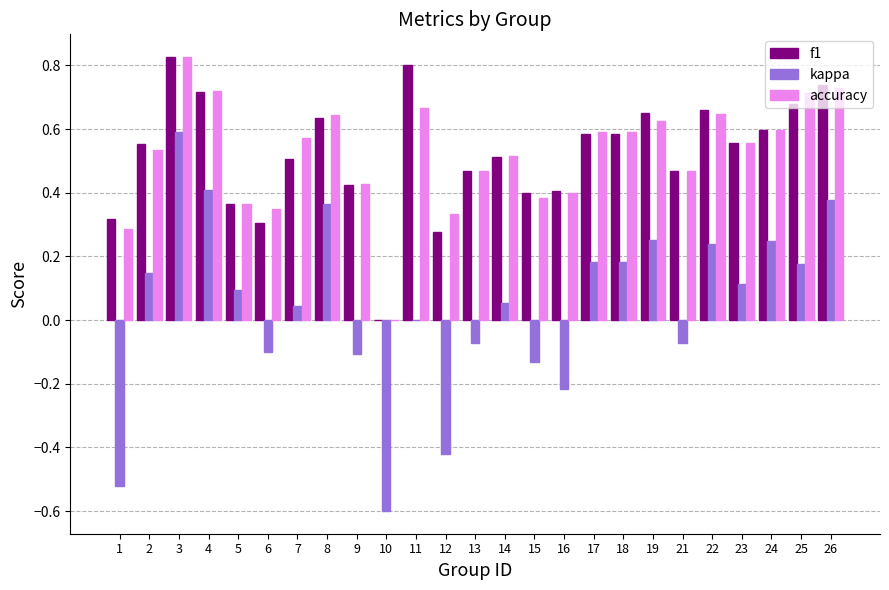

At which category is the sum across all series the highest?

3